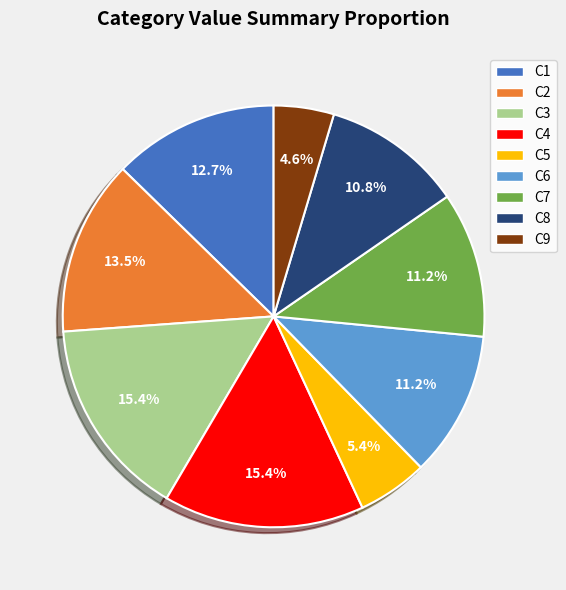

What is the smallest slice in the pie chart?

C9